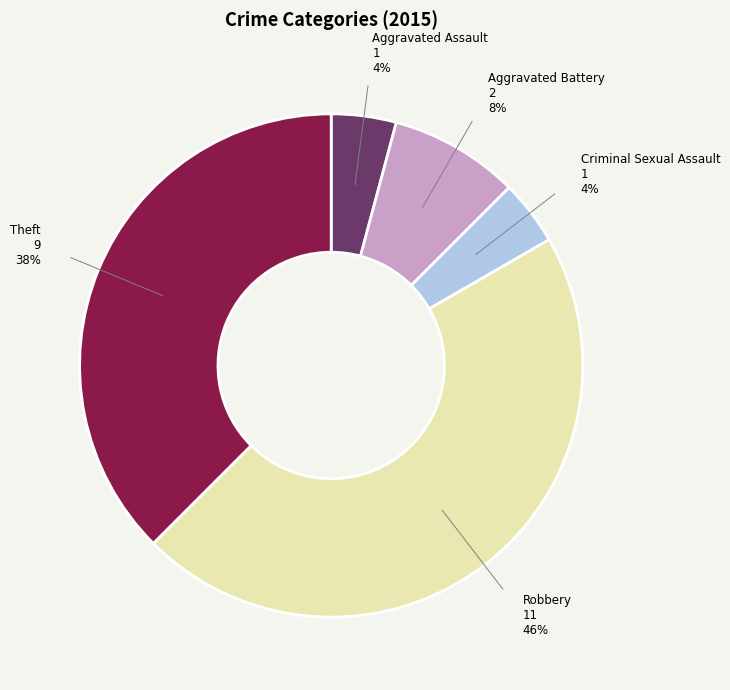

Count the number of slices in the pie.

5